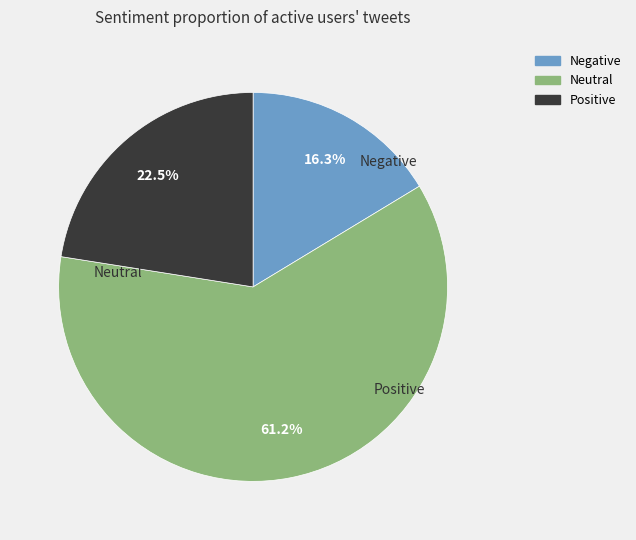

Is there a majority slice in this chart?

Yes